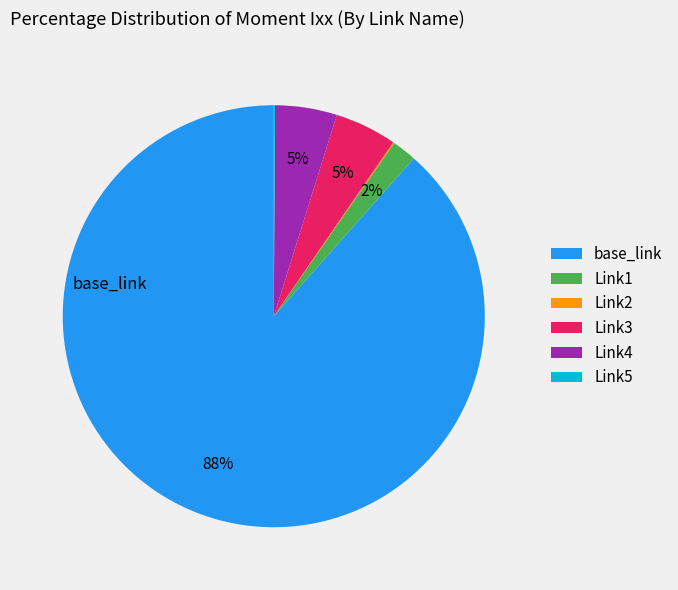

To the nearest percent, what is the average slice percentage?

17%